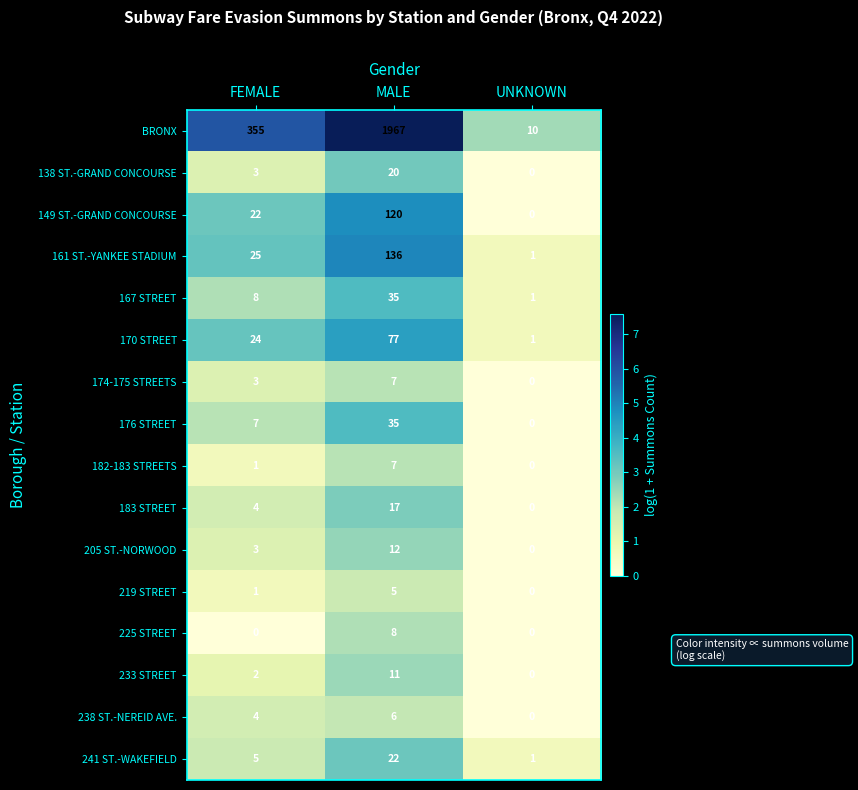

Is it true that 167 STREET equals 0 at UNKNOWN?

False